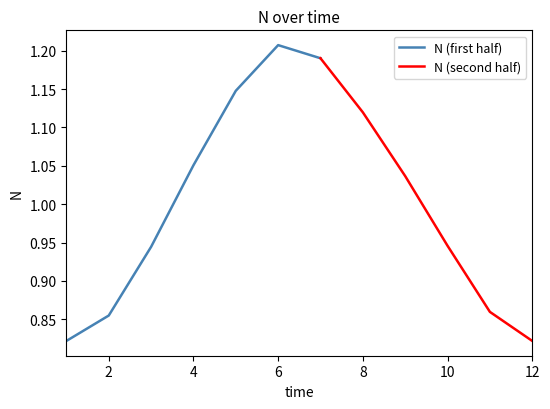

What is the value of the 4th point from the left?

1.1